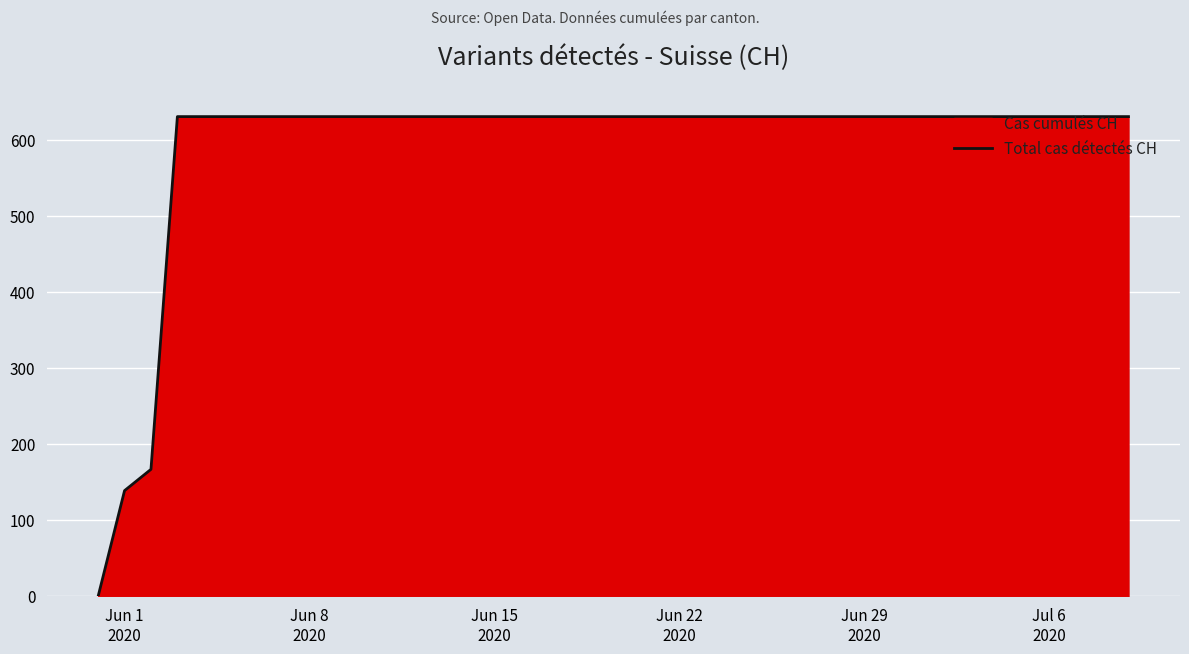

How many values are above zero?

39